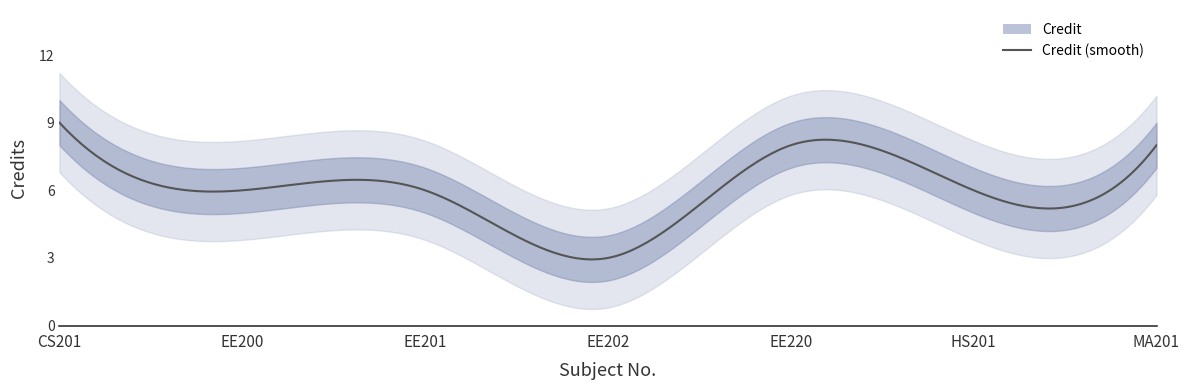

Reading right to left, transcribe all the data shown in this chart.

MA201=8	HS201=6	EE220=8	EE202=3	EE201=6	EE200=6	CS201=9